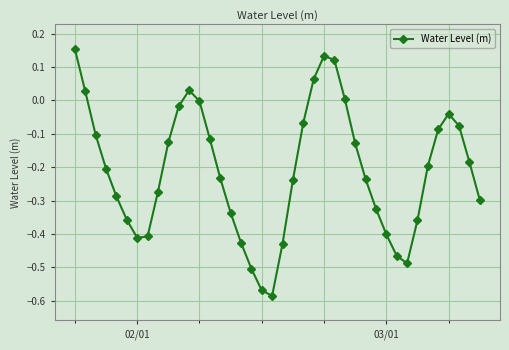

How many lines are shown in the chart?

1